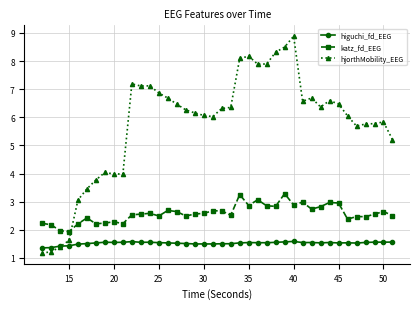

Which series has the largest total across all categories?

hjorthMobility_EEG